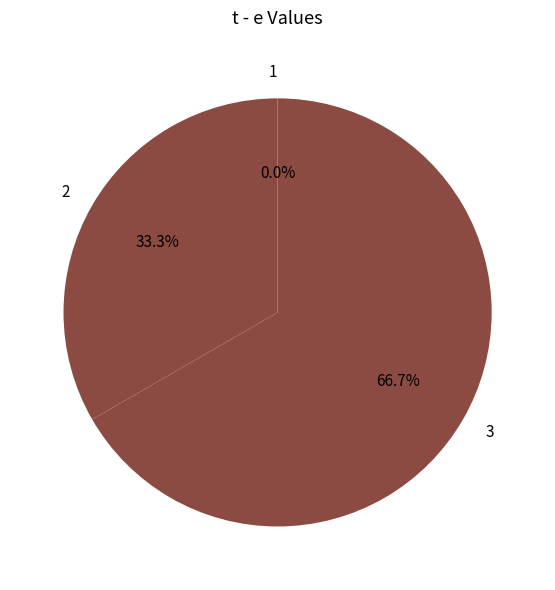

What is the largest slice in the pie chart?

3